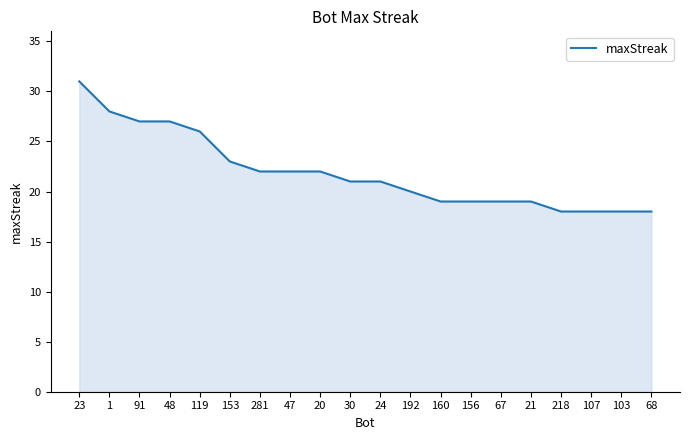

The value at 218 is 30. True or false?

False